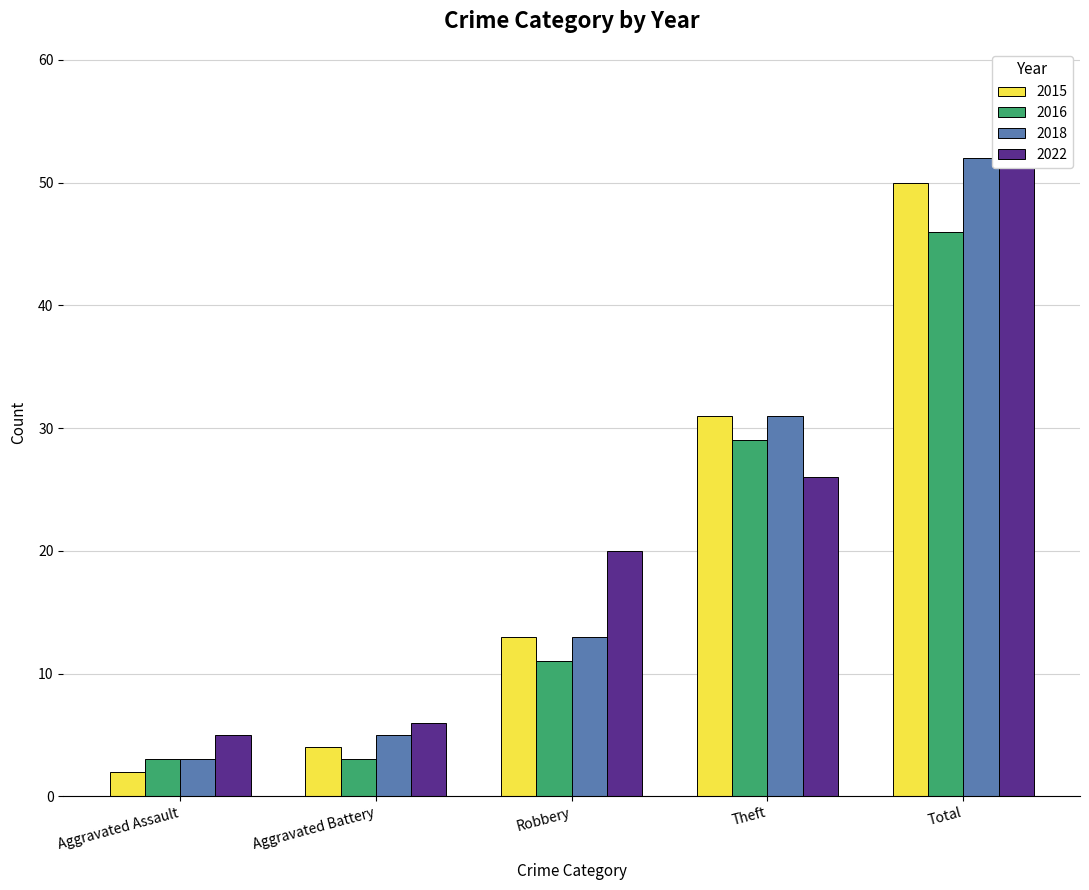

Reading right to left, list all the values displayed in this chart.

2015: Total=50	Theft=31	Robbery=13	Aggravated Battery=4	Aggravated Assault=2
2016: Total=46	Theft=29	Robbery=11	Aggravated Battery=3	Aggravated Assault=3
2018: Total=52	Theft=31	Robbery=13	Aggravated Battery=5	Aggravated Assault=3
2022: Total=58	Theft=26	Robbery=20	Aggravated Battery=6	Aggravated Assault=5